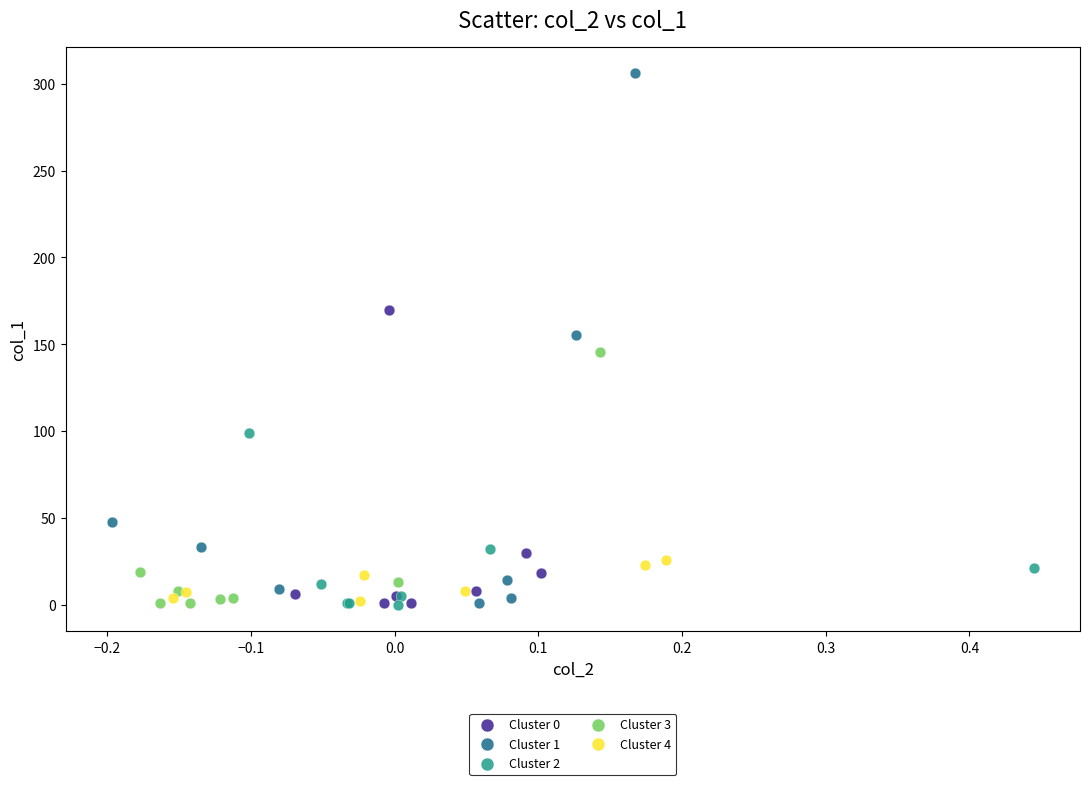

Which series has the largest Y range (max minus min)?

Cluster 1